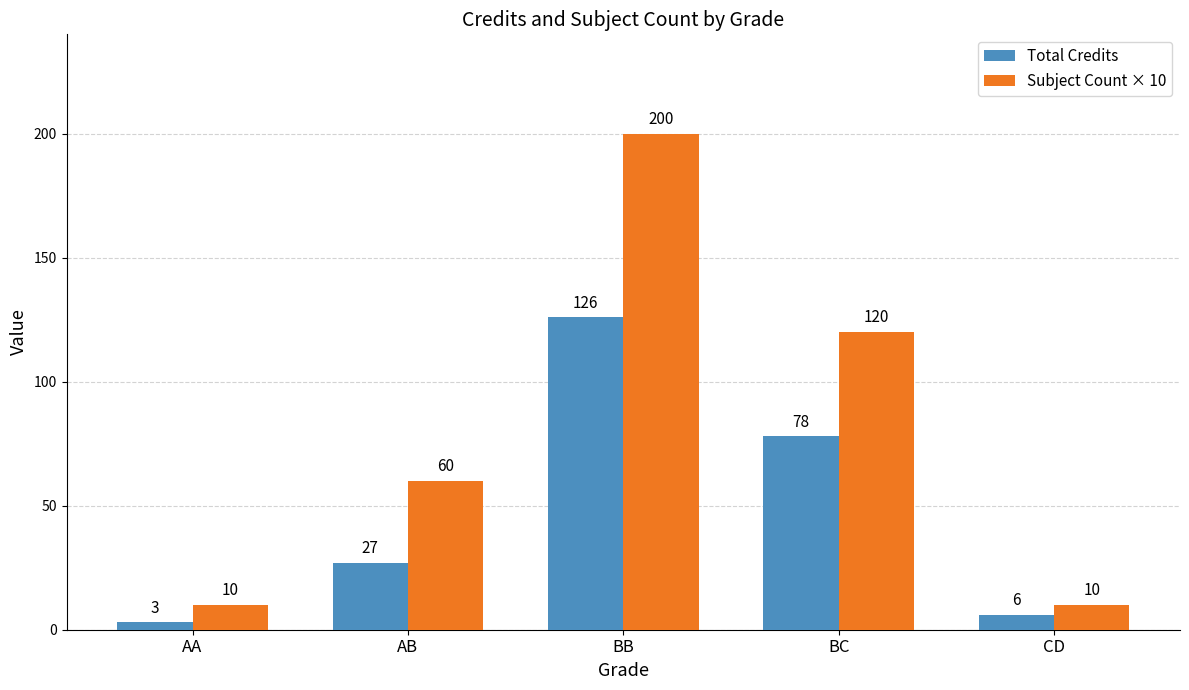

Reading right to left, what are all the values shown in this chart?

Total Credits: CD=6	BC=78	BB=126	AB=27	AA=3
Subject Count × 10: CD=10	BC=120	BB=200	AB=60	AA=10